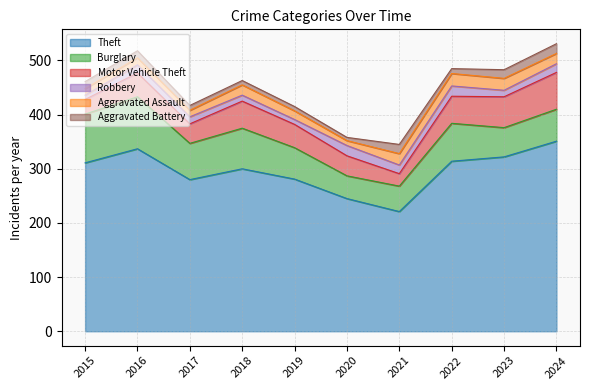

True or false: Burglary and Aggravated Assault intersect in this chart.

False